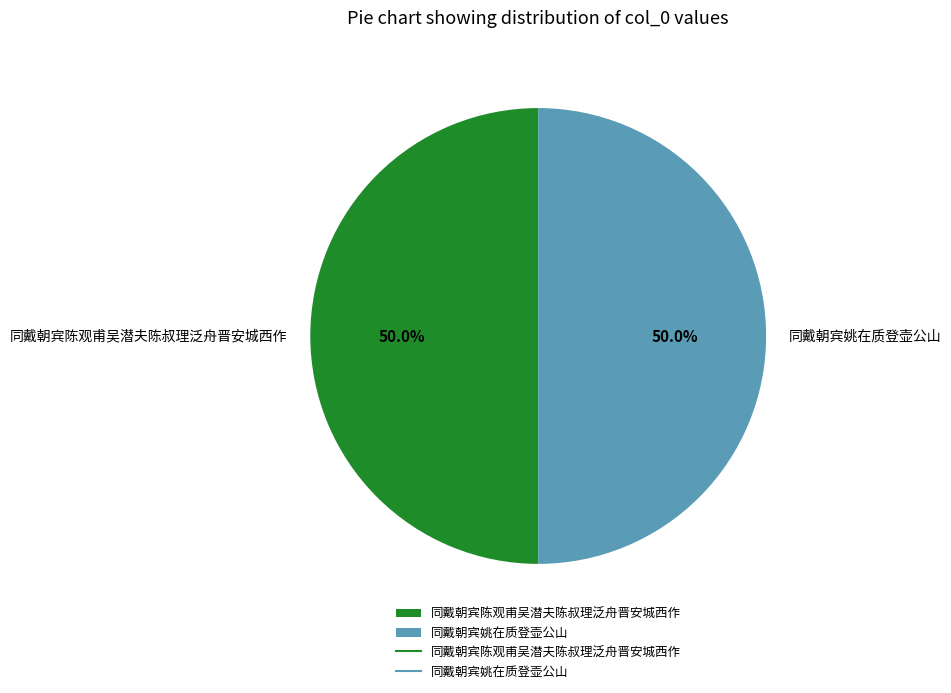

What is the ratio of the value at 同戴朝宾姚在质登壶公山 to the value at 同戴朝宾陈观甫吴潜夫陈叔理泛舟晋安城西作?

1.0